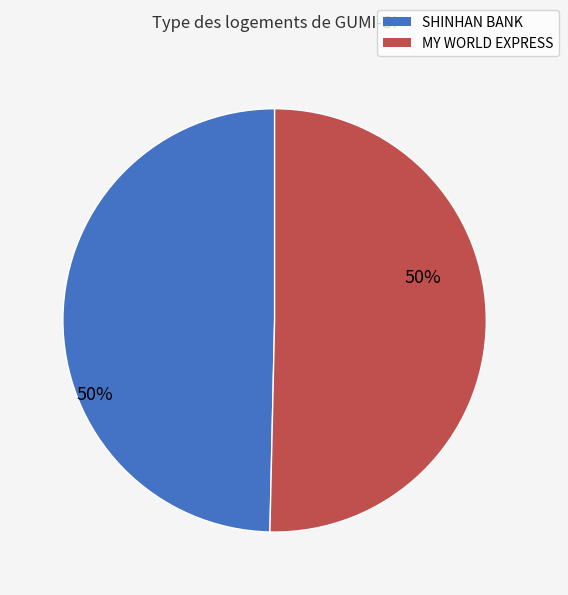

Count the number of slices in the pie.

2